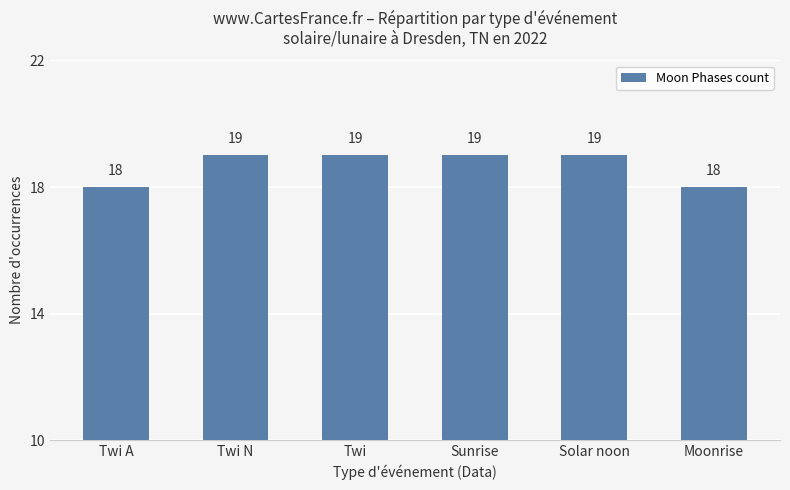

Approximately how many times larger is the value at Moonrise compared to Twi?

0.9